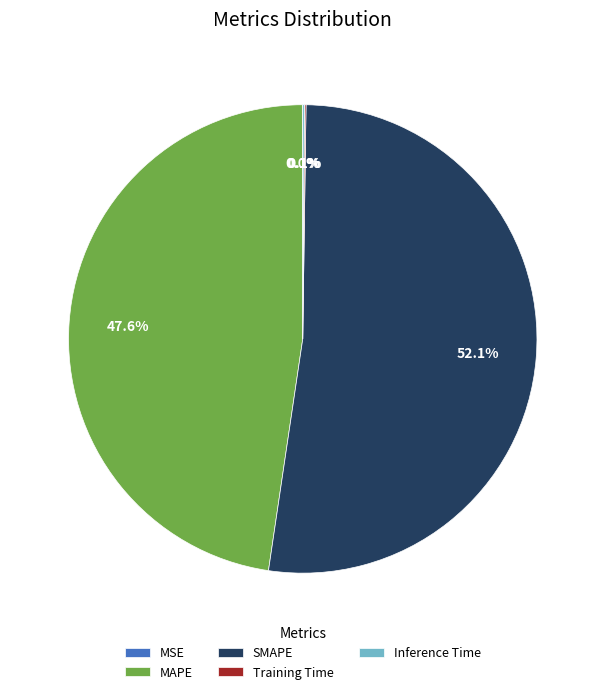

What is the largest slice in the pie chart?

SMAPE